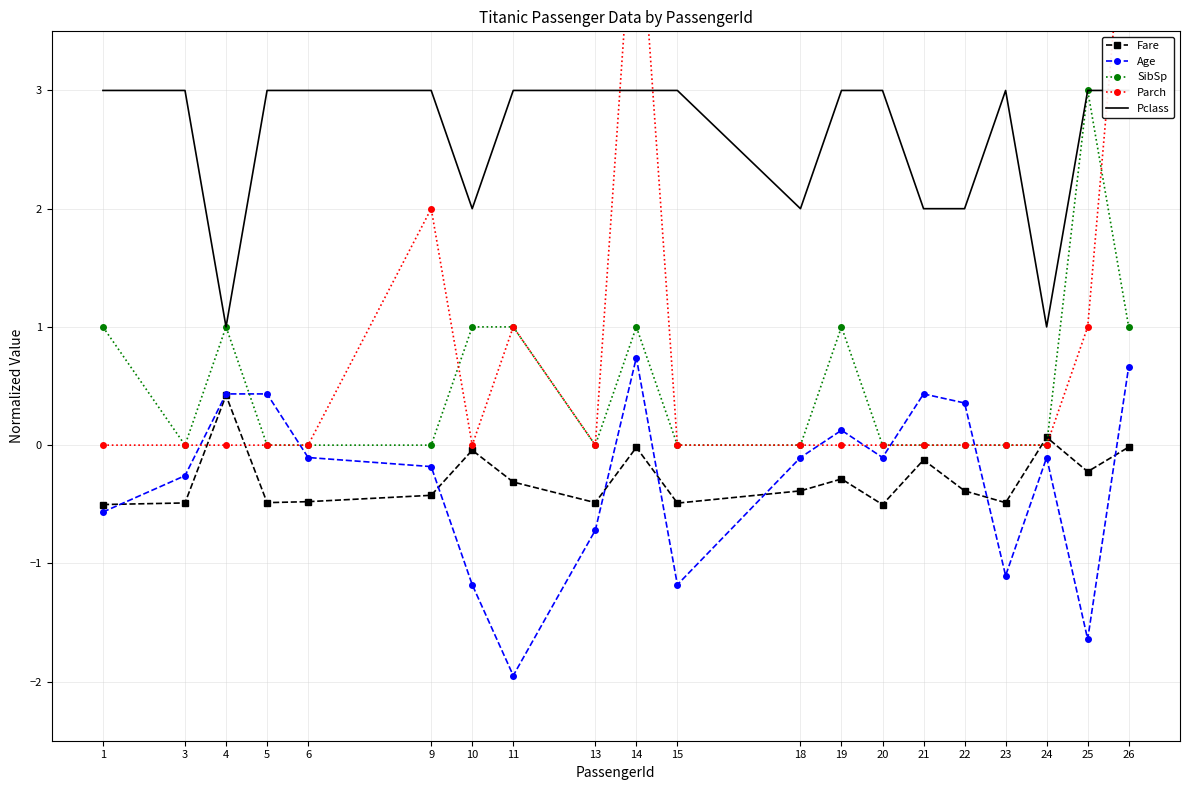

What is the difference between the Age values at 25 and 14?

2.4